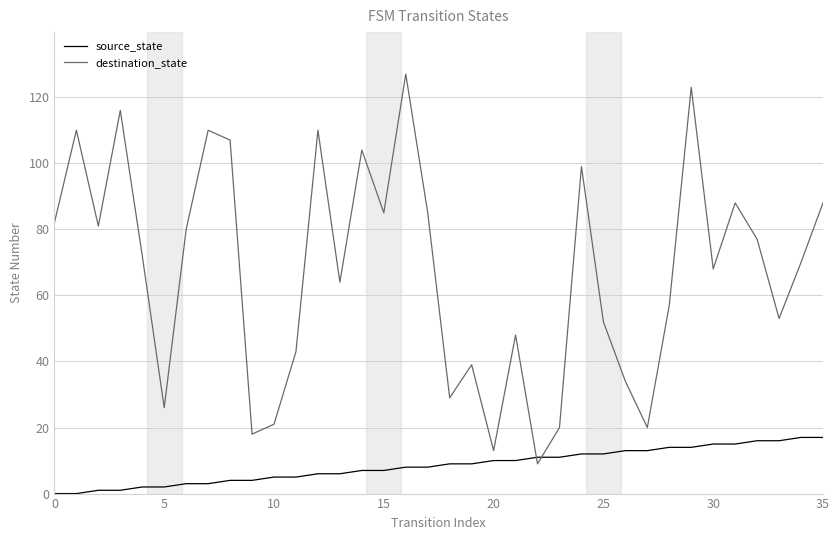

What is the greatest value displayed?

127